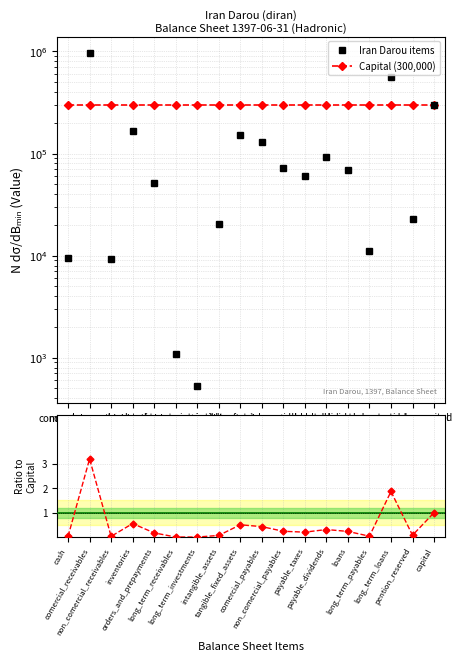

Rank the series at inventories from lowest to highest value.

Ratio to Capital, Iran Darou items, Capital (300,000)